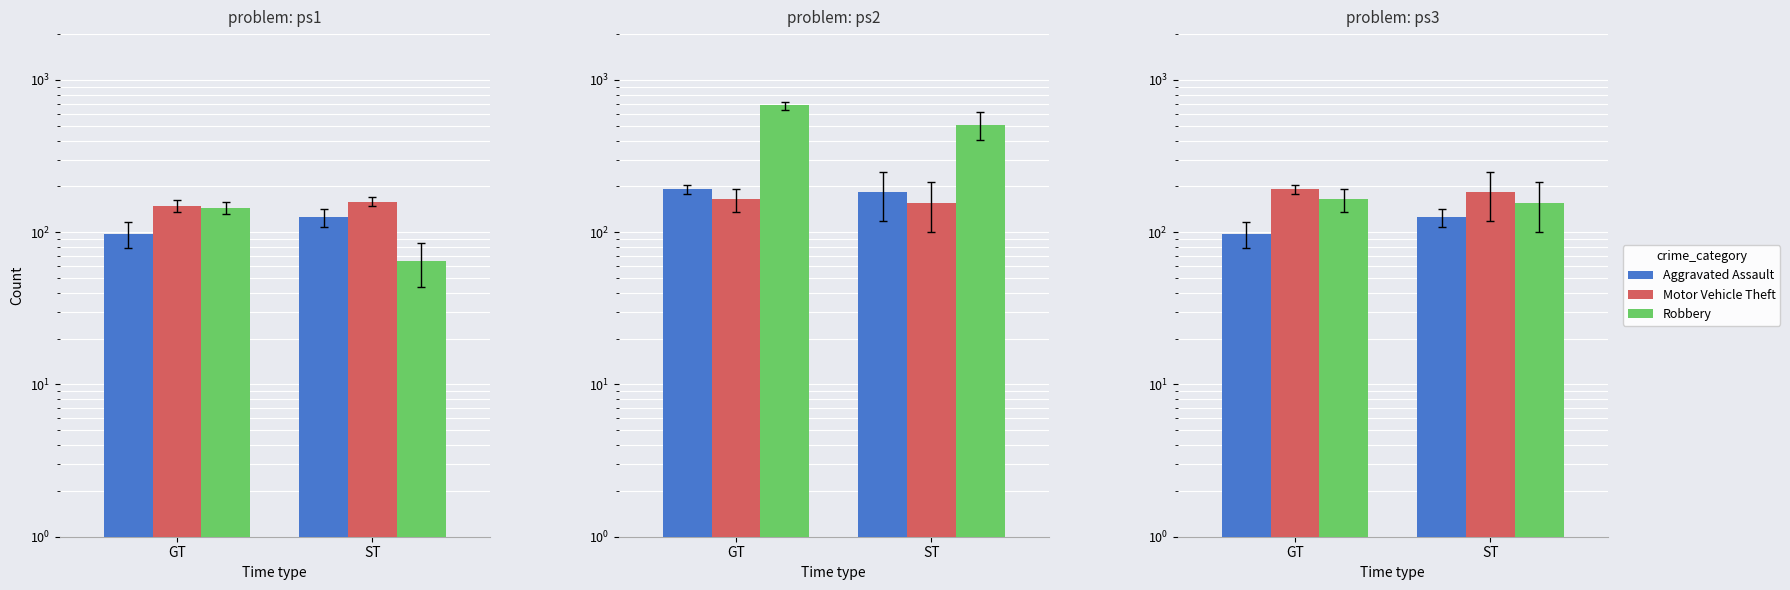

The Motor Vehicle Theft series shows 184.2 at ST. True or false?

True